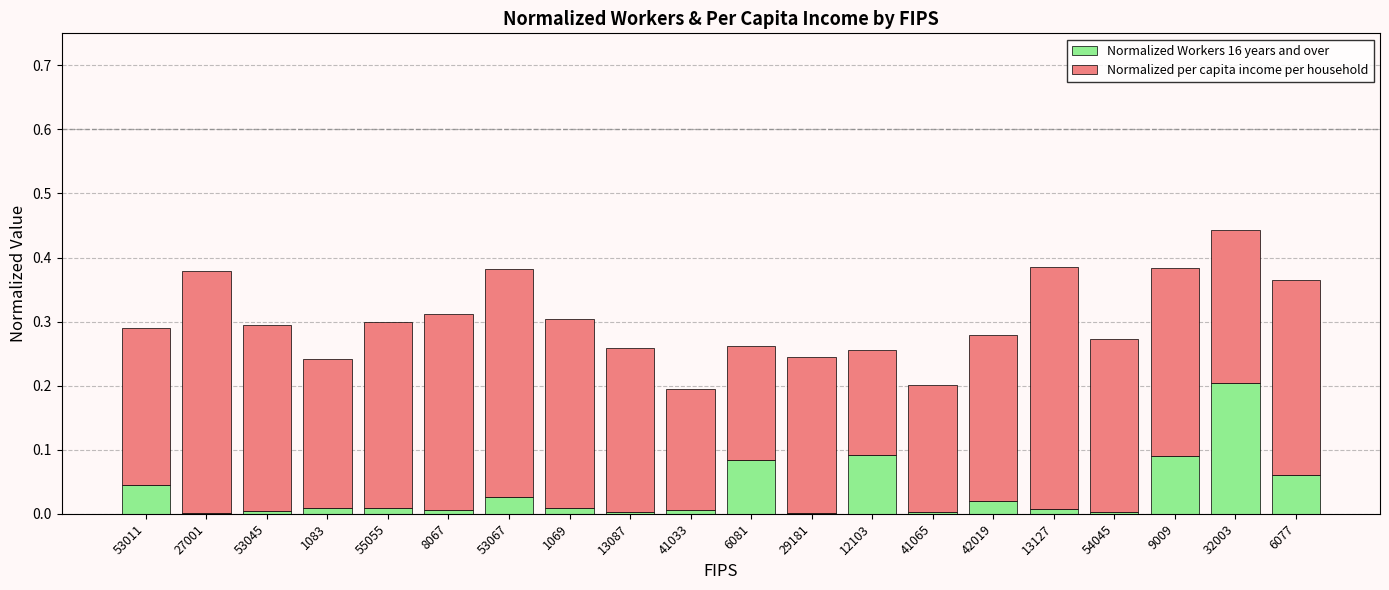

At which category is the sum across all series the highest?

32003